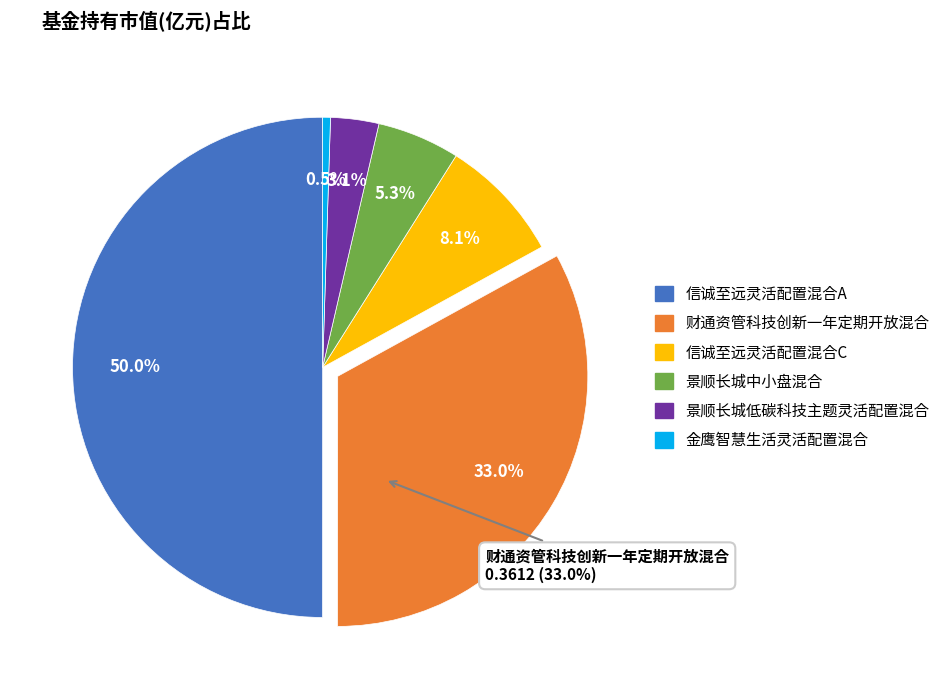

Count the number of slices in the pie.

6